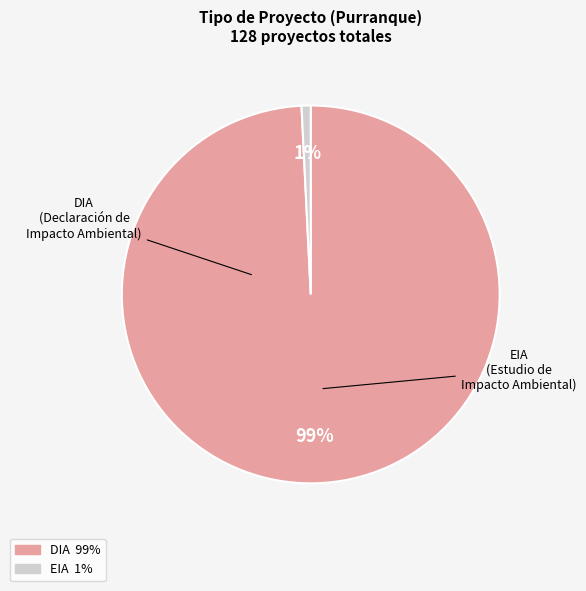

The DIA slice represents 99% of the pie. True or false?

True